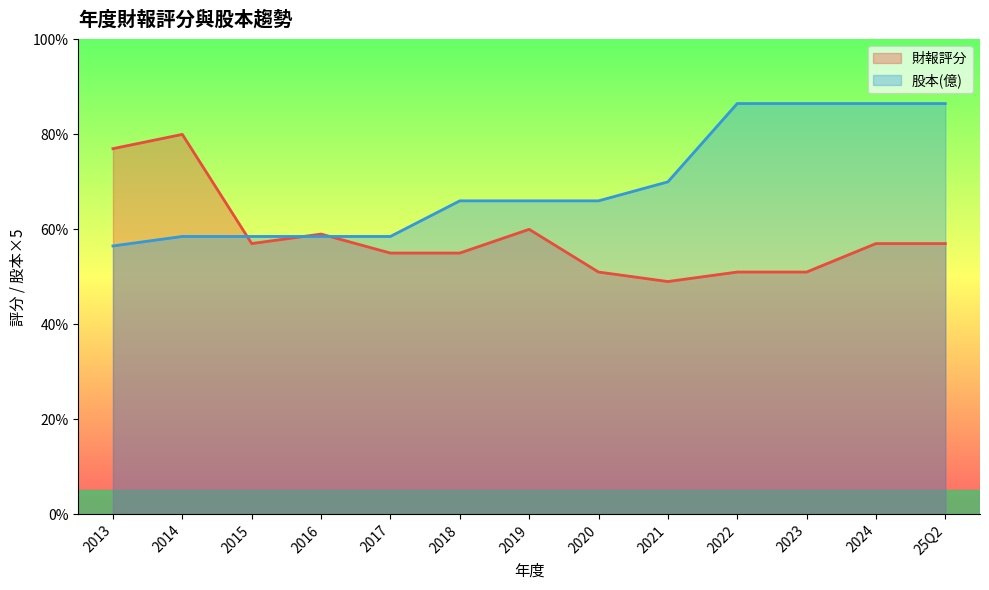

What position from the right is 25Q2?

1